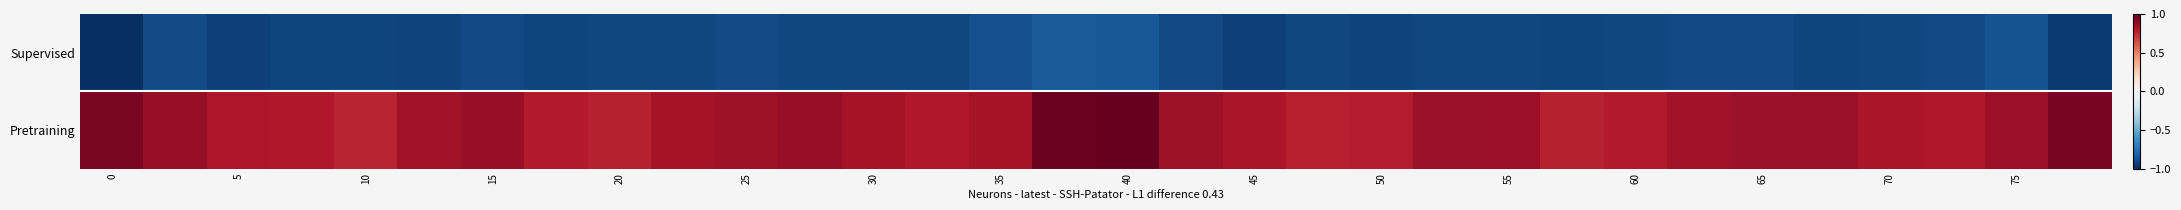

Which series has the widest spread of values?

Pretraining